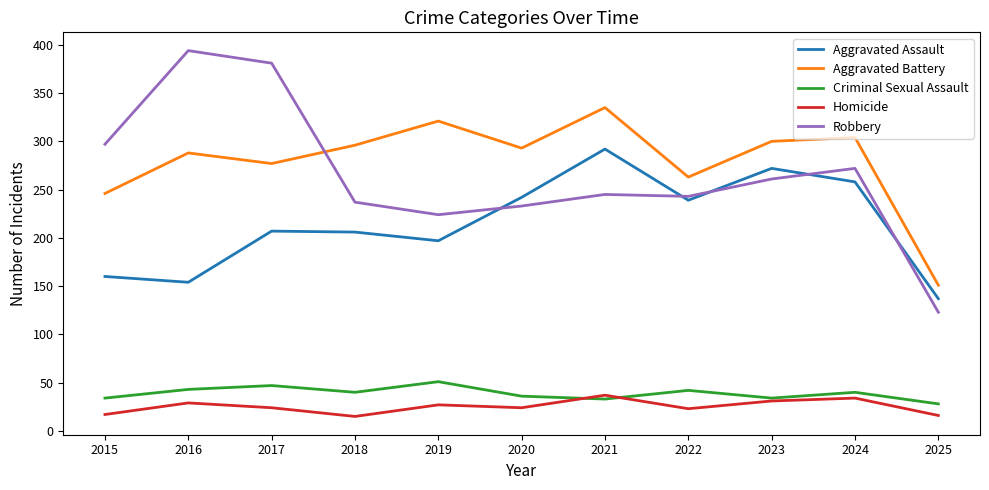

Rank the series by their maximum value, from highest to lowest.

Robbery, Aggravated Battery, Aggravated Assault, Criminal Sexual Assault, Homicide